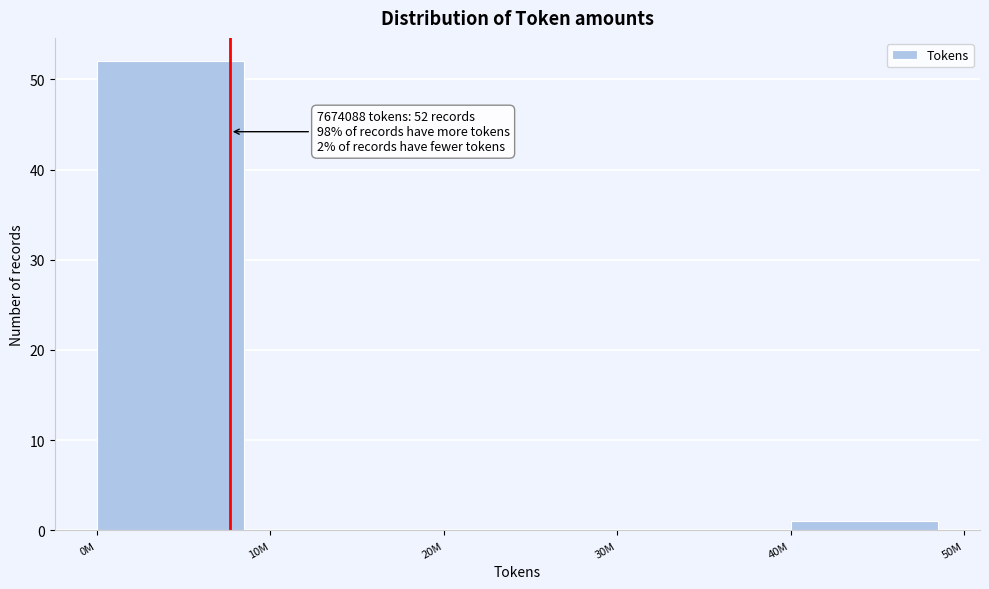

Reading right to left, transcribe all the data shown in this chart.

40M=1	30M=0	20M=0	10M=0	0M=52